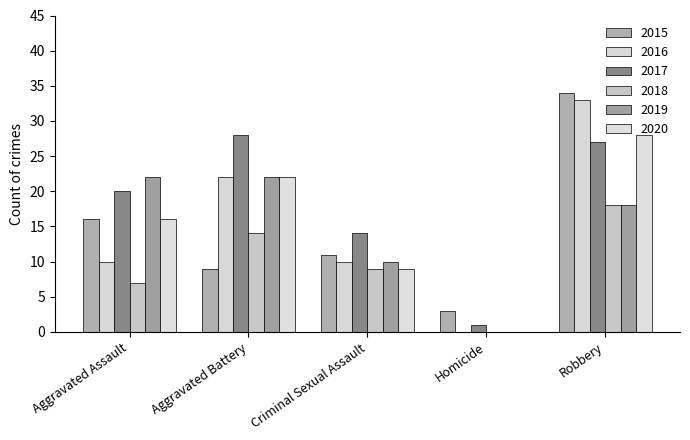

Reading left to right, list all the values displayed in this chart.

2015: Aggravated Assault=16	Aggravated Battery=9	Criminal Sexual Assault=11	Homicide=3	Robbery=34
2016: Aggravated Assault=10	Aggravated Battery=22	Criminal Sexual Assault=10	Homicide=0	Robbery=33
2017: Aggravated Assault=20	Aggravated Battery=28	Criminal Sexual Assault=14	Homicide=1	Robbery=27
2018: Aggravated Assault=7	Aggravated Battery=14	Criminal Sexual Assault=9	Homicide=0	Robbery=18
2019: Aggravated Assault=22	Aggravated Battery=22	Criminal Sexual Assault=10	Homicide=0	Robbery=18
2020: Aggravated Assault=16	Aggravated Battery=22	Criminal Sexual Assault=9	Homicide=0	Robbery=28